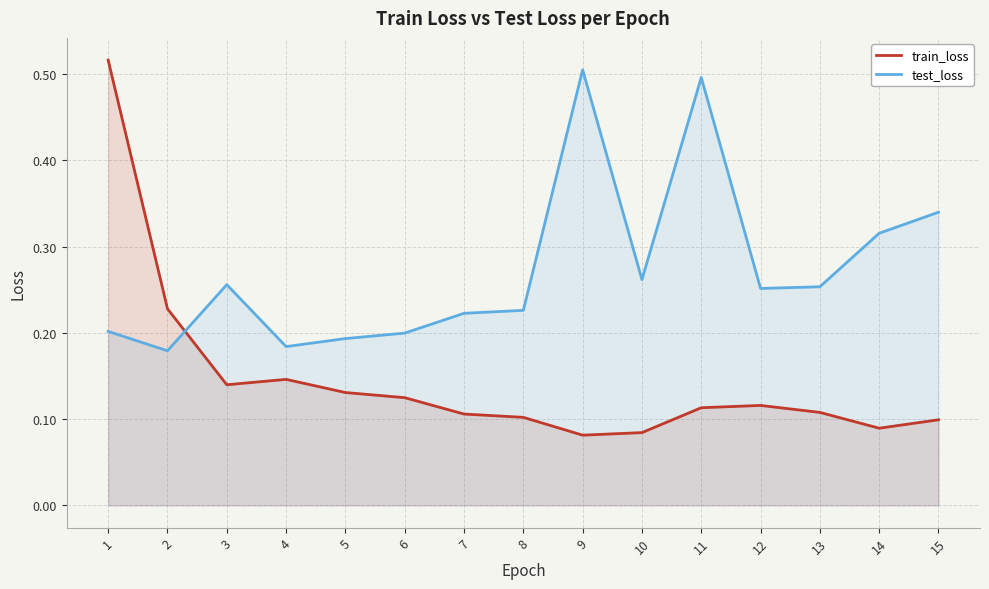

Where is the first local minimum for train_loss?

3